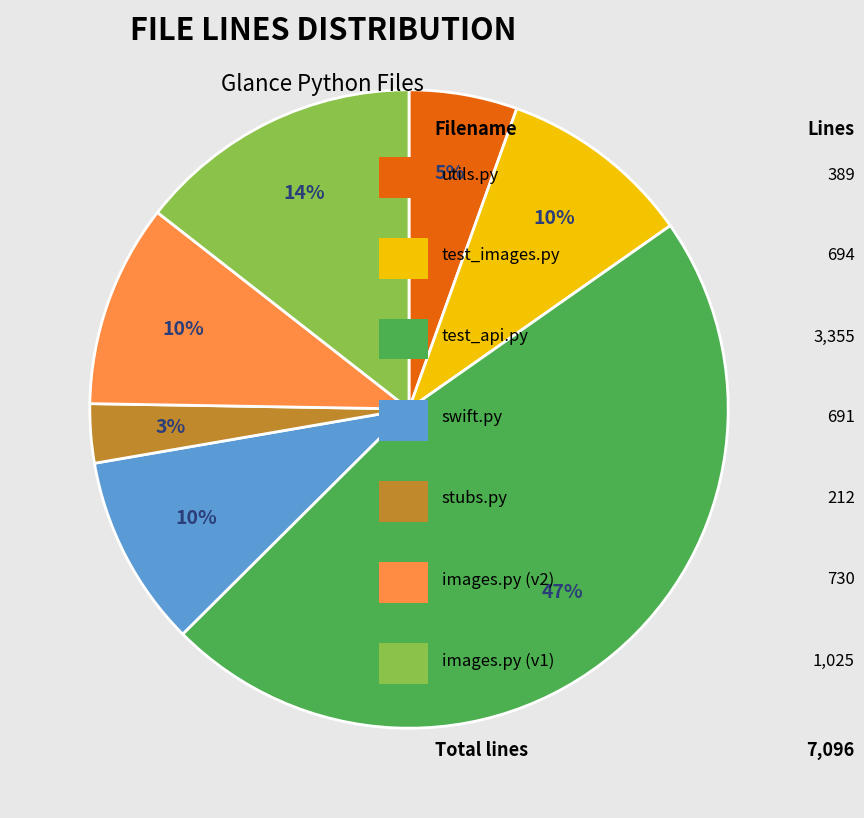

Count the number of slices in the pie.

7